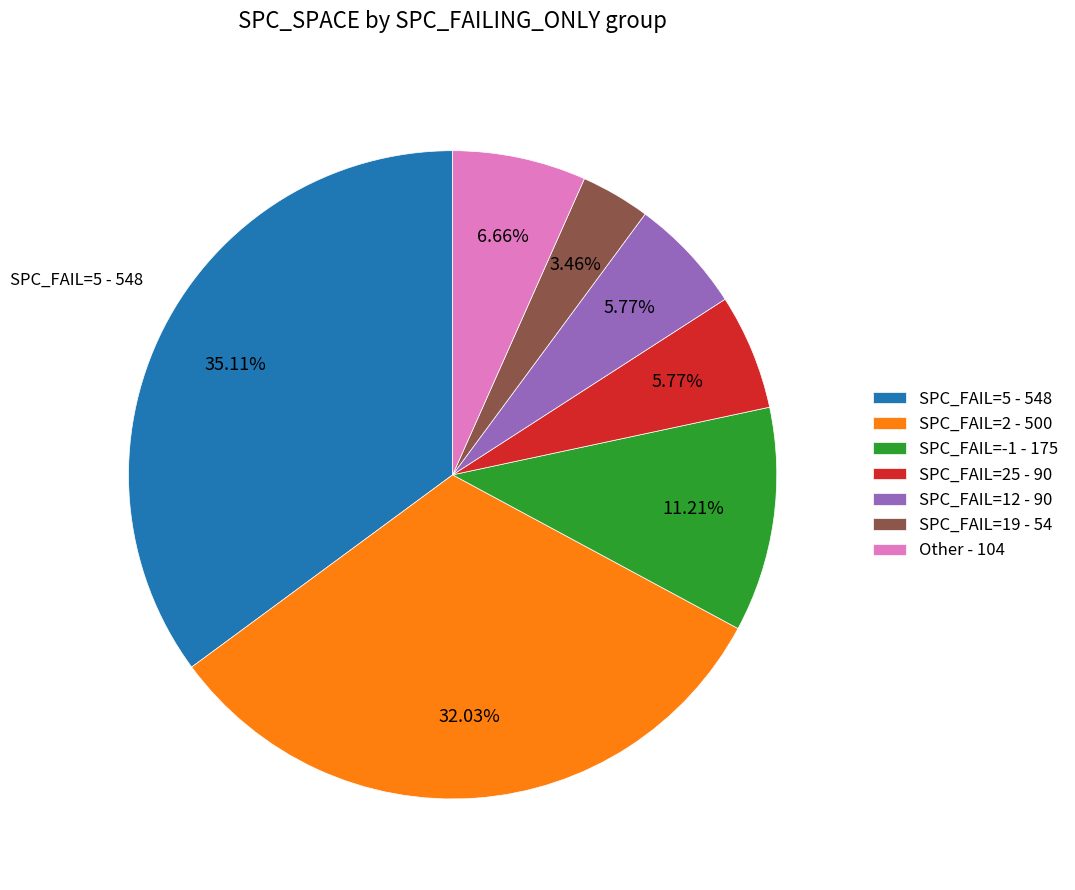

Approximately how many times larger is the value at SPC_FAIL=12 - 90 compared to SPC_FAIL=-1 - 175?

0.5